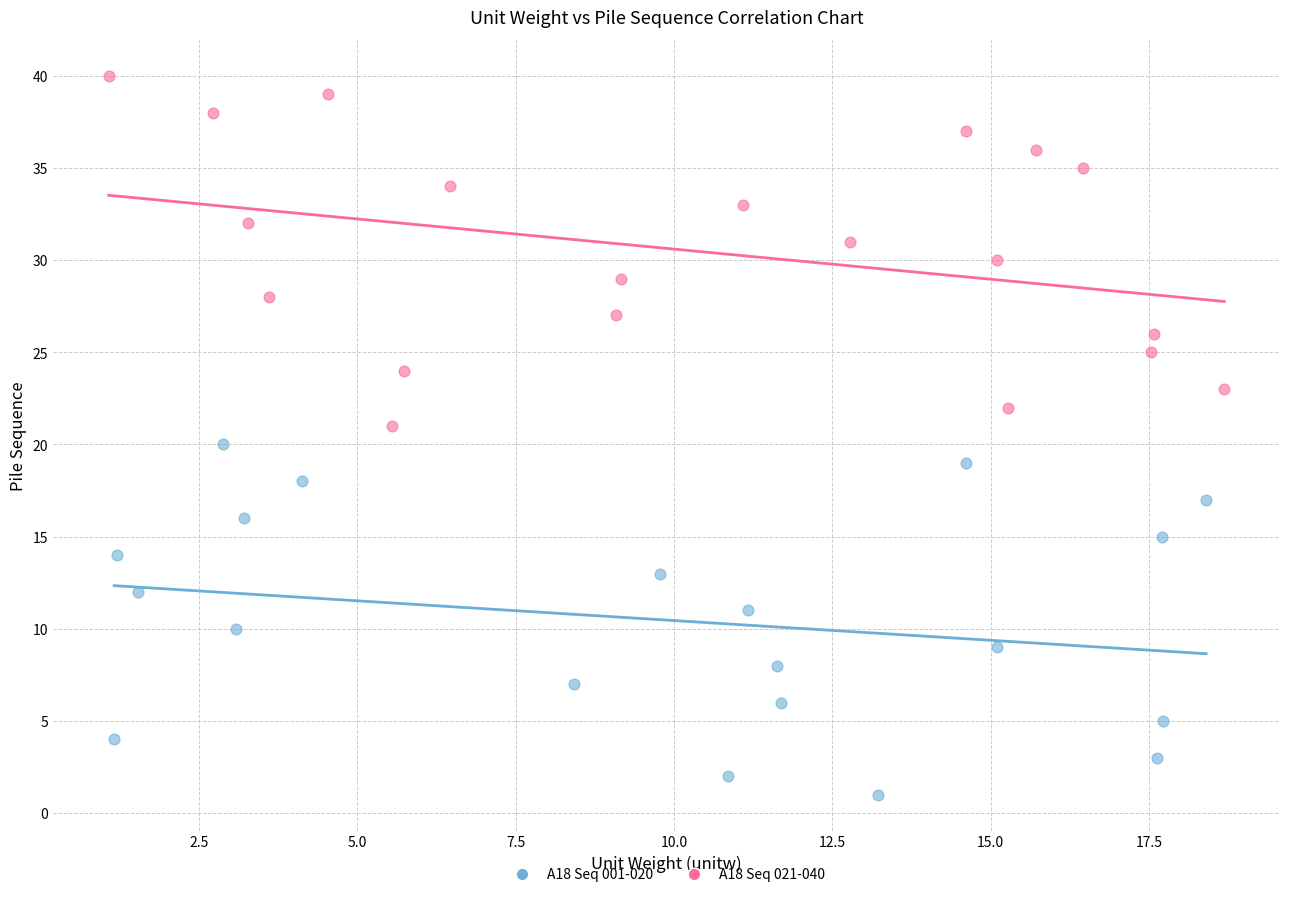

Which series contains the lowest Y value?

A18 Seq 001-020